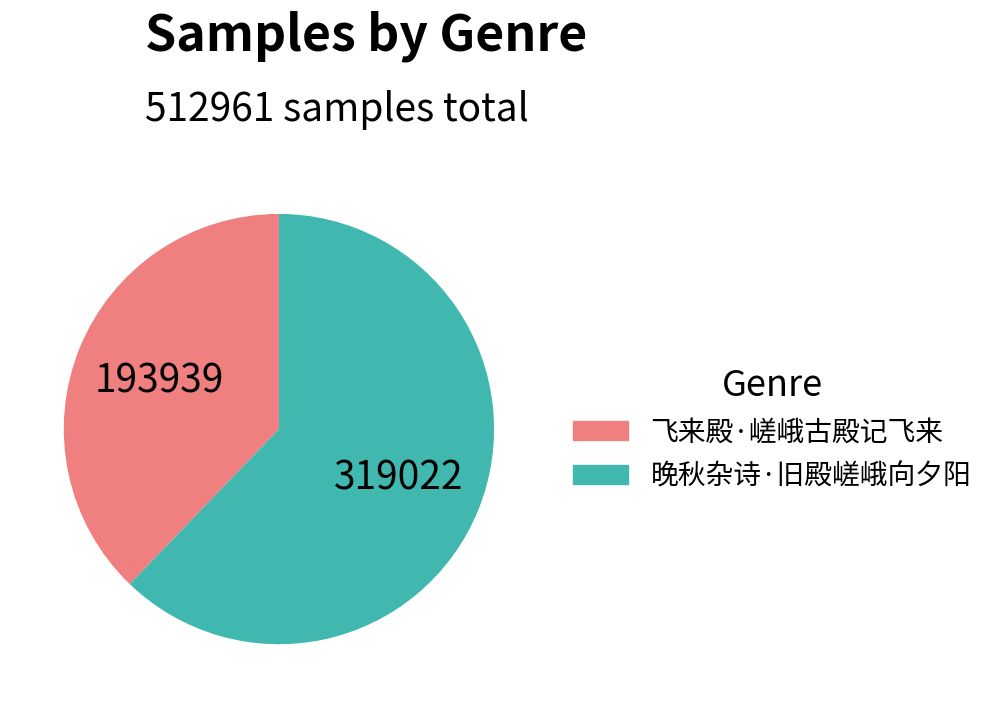

Do 晚秋杂诗·旧殿嵯峨向夕阳 and 飞来殿·嵯峨古殿记飞来 together represent more than half of the pie?

Yes